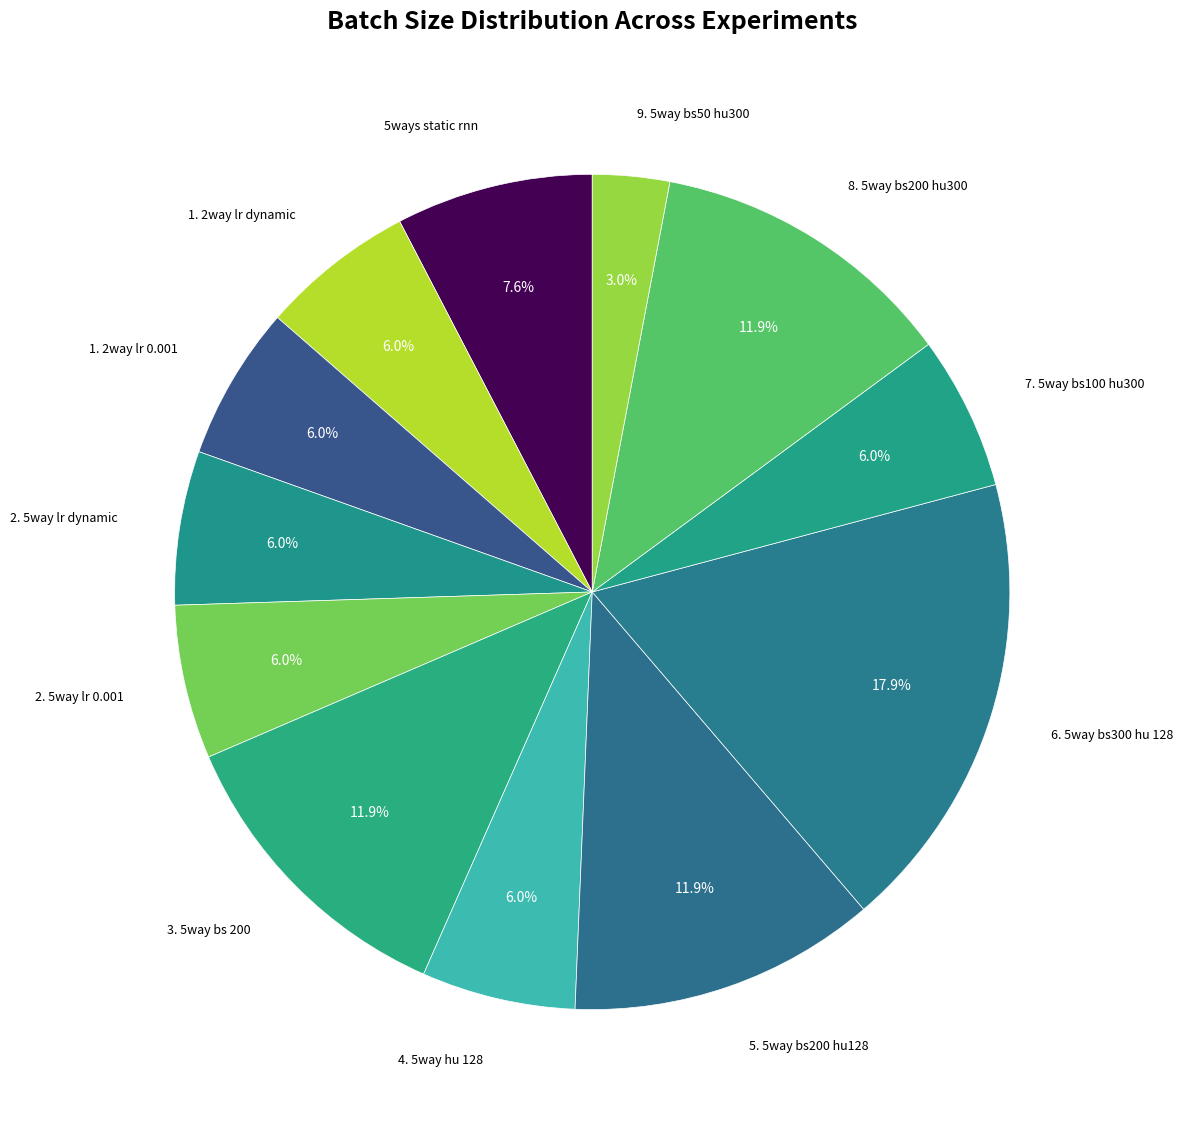

How many segments does this pie chart have?

12